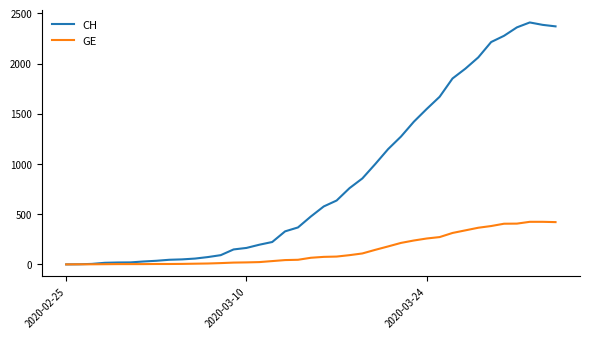

Rank the series by their average value, from highest to lowest.

CH, GE